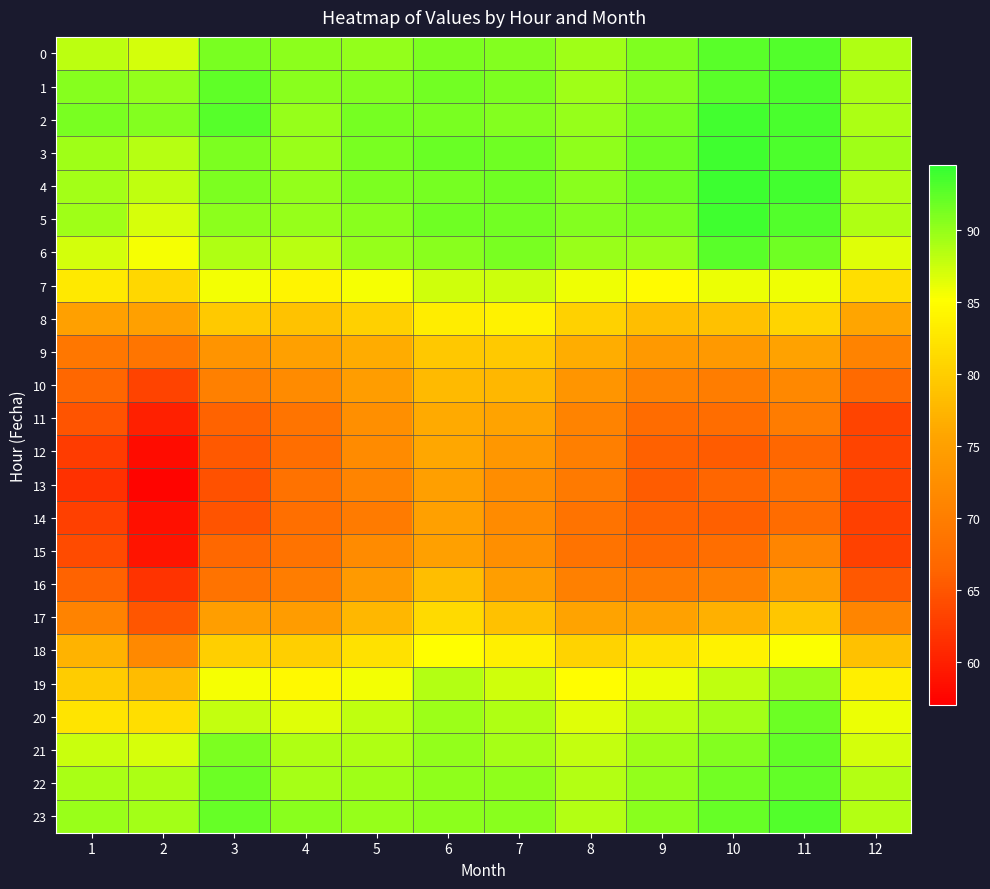

Reading left to right, list all the values displayed in this chart.

0: 1=88.1	2=87.2	3=91.2	4=90.3	5=90.0	6=91.0	7=90.8	8=89.4	9=90.8	10=92.6	11=93.0	12=88.8
1: 1=90.6	2=90.0	3=92.4	4=90.4	5=90.8	6=91.5	7=91.1	8=89.5	9=90.7	10=92.7	11=93.2	12=88.9
2: 1=91.2	2=90.7	3=92.8	4=90.0	5=91.4	6=91.2	7=90.8	8=89.9	9=91.3	10=93.6	11=93.4	12=88.9
3: 1=89.4	2=88.4	3=91.1	4=89.7	5=91.2	6=91.9	7=91.7	8=90.1	9=91.7	10=93.9	11=93.3	12=89.4
4: 1=89.2	2=87.9	3=91.0	4=90.0	5=91.0	6=91.4	7=91.7	8=90.4	9=91.8	10=94.0	11=93.6	12=88.6
5: 1=89.5	2=86.9	3=90.4	4=89.9	5=90.5	6=91.6	7=91.5	8=90.8	9=91.2	10=93.9	11=93.0	12=88.7
6: 1=87.1	2=85.5	3=88.8	4=88.2	5=89.8	6=90.5	7=91.2	8=89.7	9=89.7	10=92.7	11=91.6	12=86.5
7: 1=82.9	2=81.0	3=85.6	4=84.0	5=85.4	6=87.3	7=87.4	8=85.7	9=84.8	10=85.9	11=85.8	12=81.7
8: 1=74.9	2=74.9	3=79.4	4=78.7	5=80.2	6=83.4	7=83.7	8=80.3	9=78.3	10=78.5	11=80.6	12=75.6
9: 1=68.9	2=68.6	3=73.2	4=75.0	5=76.4	6=79.3	7=79.5	8=76.6	9=74.0	10=74.0	11=75.3	12=70.8
10: 1=66.5	2=63.2	3=70.2	4=71.9	5=74.5	6=77.9	7=77.6	8=73.3	9=70.6	10=69.8	11=71.4	12=67.1
11: 1=64.9	2=60.0	3=66.1	4=68.4	5=72.5	6=76.3	7=75.4	8=70.7	9=67.3	10=67.5	11=69.7	12=63.3
12: 1=62.7	2=58.3	3=65.2	4=67.6	5=71.9	6=76.0	7=73.6	8=70.0	9=66.0	10=65.6	11=66.6	12=63.4
13: 1=61.7	2=57.5	3=64.6	4=68.2	5=70.8	6=74.8	7=72.2	8=69.3	9=65.6	10=66.5	11=67.9	12=63.0
14: 1=62.9	2=58.6	3=64.8	4=67.8	5=69.5	6=75.0	7=71.9	8=68.4	9=66.1	10=65.9	11=67.4	12=63.0
15: 1=64.0	2=59.0	3=66.7	4=68.3	5=71.9	6=75.0	7=72.5	8=68.3	9=67.0	10=67.5	11=71.0	12=63.0
16: 1=66.1	2=61.7	3=68.4	4=69.8	5=74.1	6=78.4	7=74.6	8=70.2	9=69.5	10=70.2	11=74.5	12=65.1
17: 1=70.7	2=65.0	3=74.6	4=74.4	5=77.5	6=81.3	7=78.6	8=75.4	9=75.1	10=76.8	11=79.1	12=71.0
18: 1=77.1	2=71.6	3=80.1	4=80.1	5=81.9	6=85.0	7=83.6	8=80.6	9=81.9	10=83.7	11=85.2	12=78.5
19: 1=79.8	2=78.2	3=85.4	4=84.5	5=85.6	6=88.6	7=87.2	8=85.0	9=86.0	10=88.0	11=89.7	12=83.5
20: 1=82.2	2=81.7	3=87.8	4=86.6	5=88.0	6=89.6	7=88.8	8=86.6	9=88.2	10=89.4	11=91.7	12=85.9
21: 1=87.5	2=87.0	3=91.1	4=88.7	5=88.7	6=90.0	7=89.2	8=87.8	9=89.5	10=90.7	11=92.2	12=87.1
22: 1=89.1	2=88.9	3=91.8	4=89.2	5=89.4	6=90.2	7=90.1	8=88.5	9=90.0	10=91.6	11=92.2	12=88.6
23: 1=89.7	2=89.3	3=92.0	4=90.5	5=89.9	6=90.4	7=90.5	8=88.6	9=90.5	10=92.1	11=92.9	12=88.6